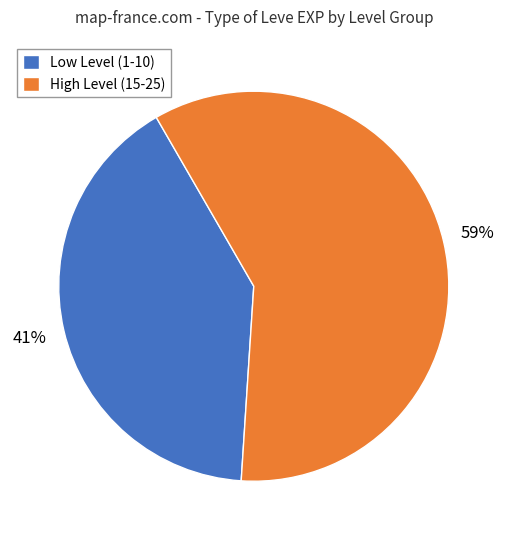

What is the largest slice in the pie chart?

High Level (15-25)